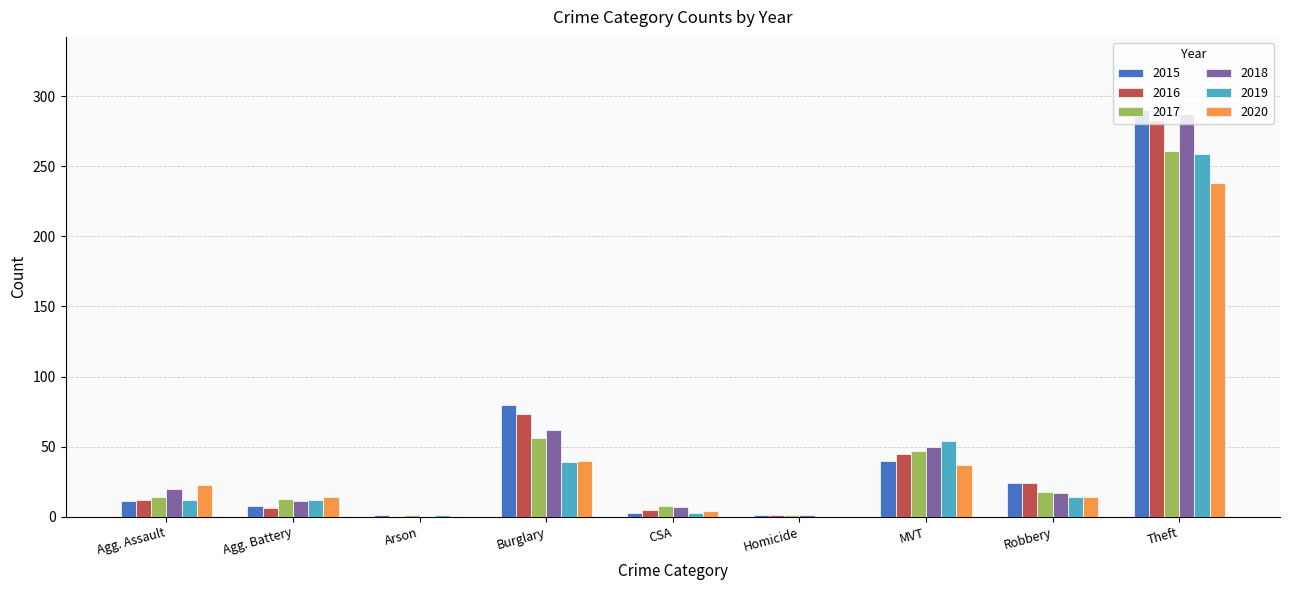

The 2015 series shows 8 at Agg. Battery. True or false?

True